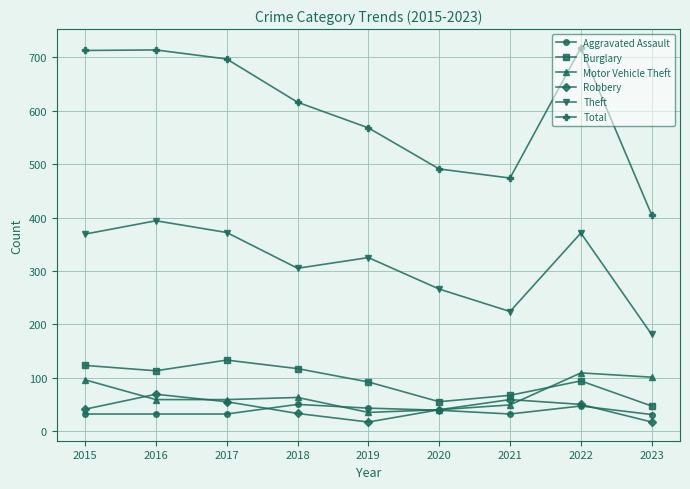

What is the minimum value for Burglary?

47